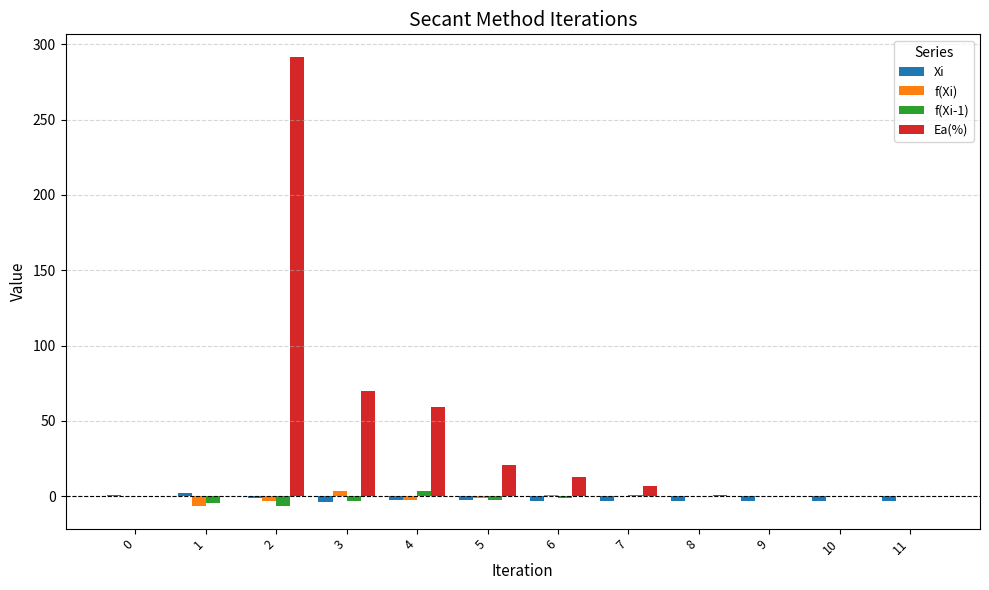

Is the value of Ea(%) at 7 greater than the value of f(Xi-1) at 8?

Yes